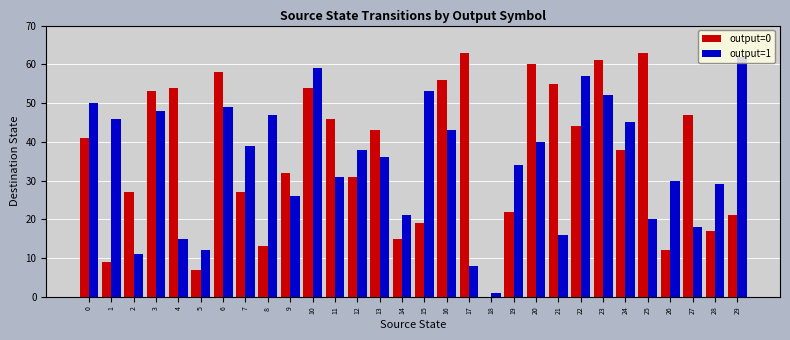

Reading left to right, what are all the values shown in this chart?

output=0: 0=41	1=9	2=27	3=53	4=54	5=7	6=58	7=27	8=13	9=32	10=54	11=46	12=31	13=43	14=15	15=19	16=56	17=63	18=0	19=22	20=60	21=55	22=44	23=61	24=38	25=63	26=12	27=47	28=17	29=21
output=1: 0=50	1=46	2=11	3=48	4=15	5=12	6=49	7=39	8=47	9=26	10=59	11=31	12=38	13=36	14=21	15=53	16=43	17=8	18=1	19=34	20=40	21=16	22=57	23=52	24=45	25=20	26=30	27=18	28=29	29=62